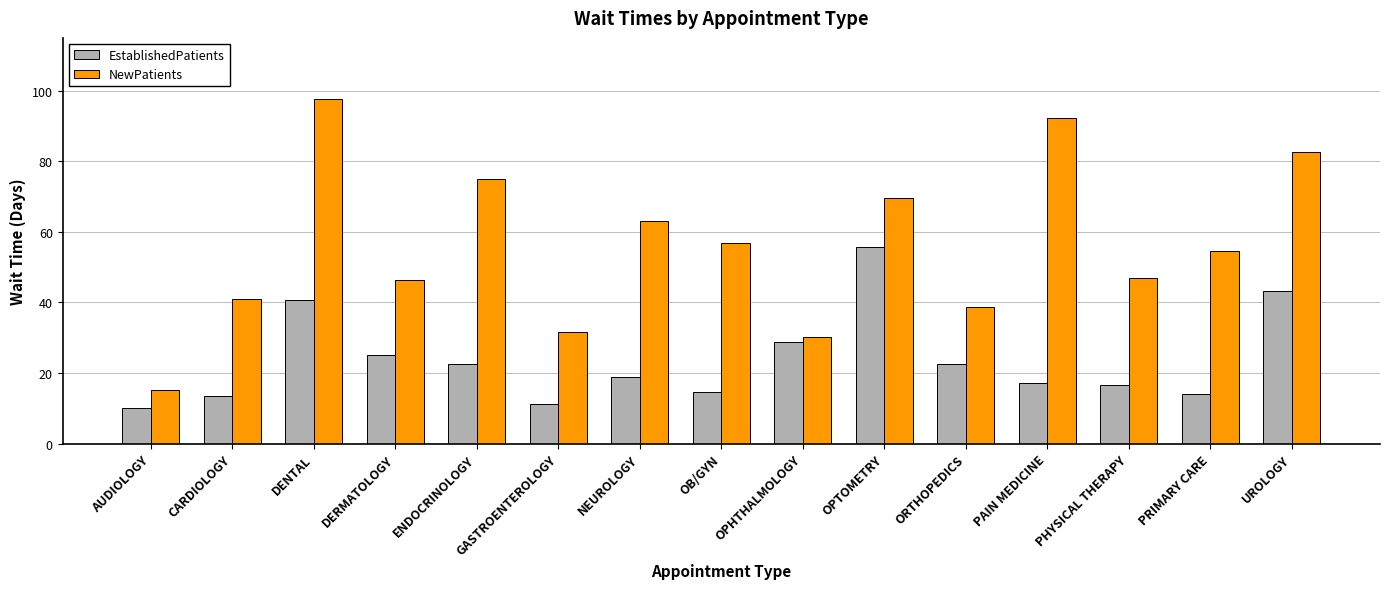

Read the EstablishedPatients value at OPHTHALMOLOGY.

28.7